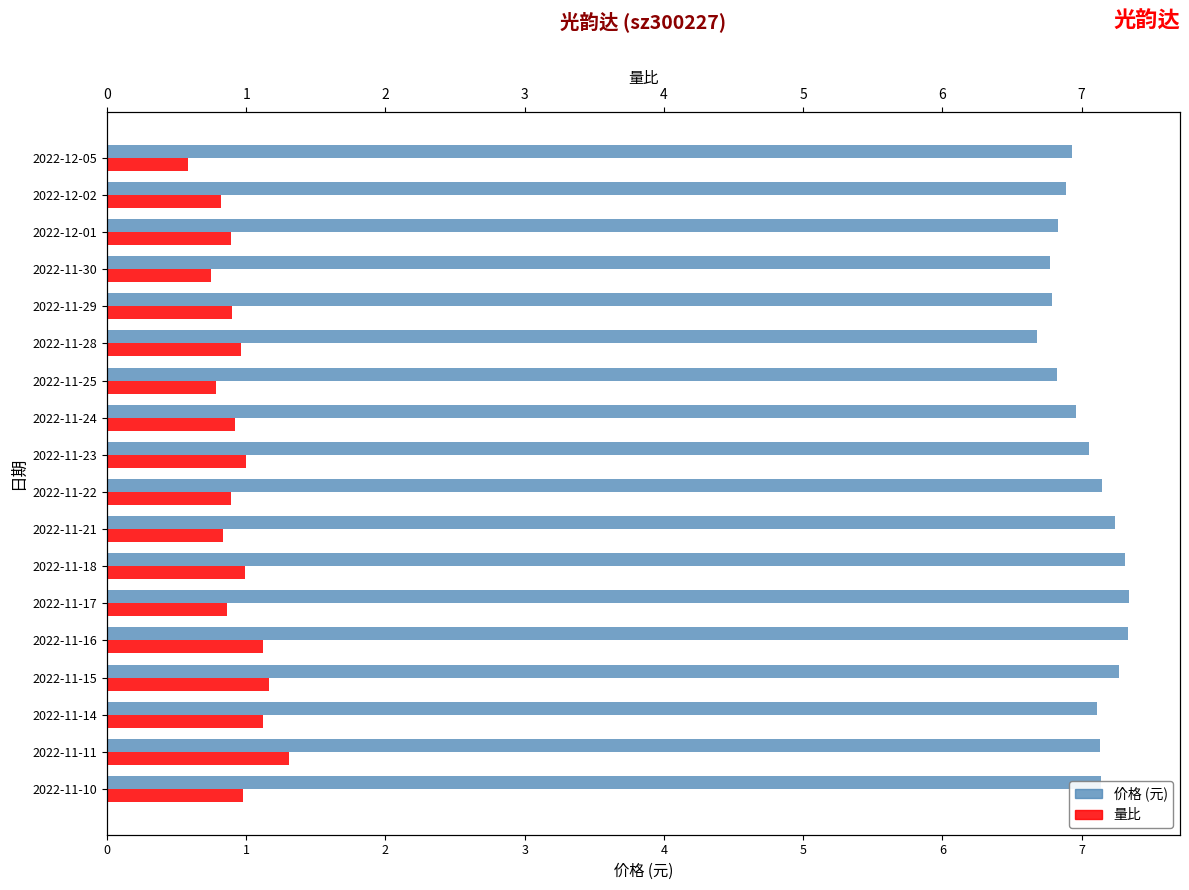

How many groups of bars are there?

18